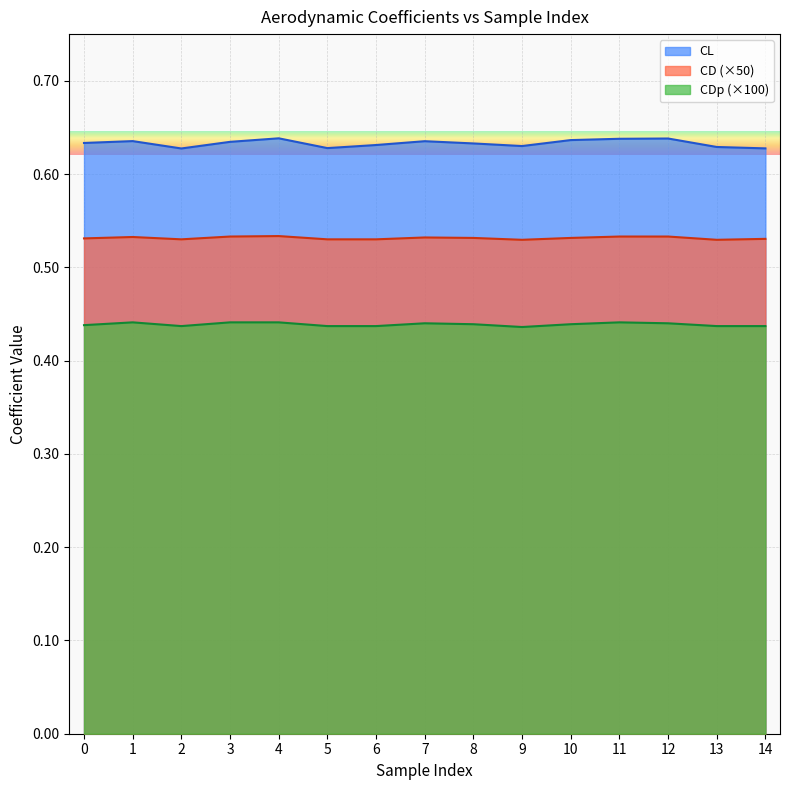

At which category is the sum across all series the highest?

4